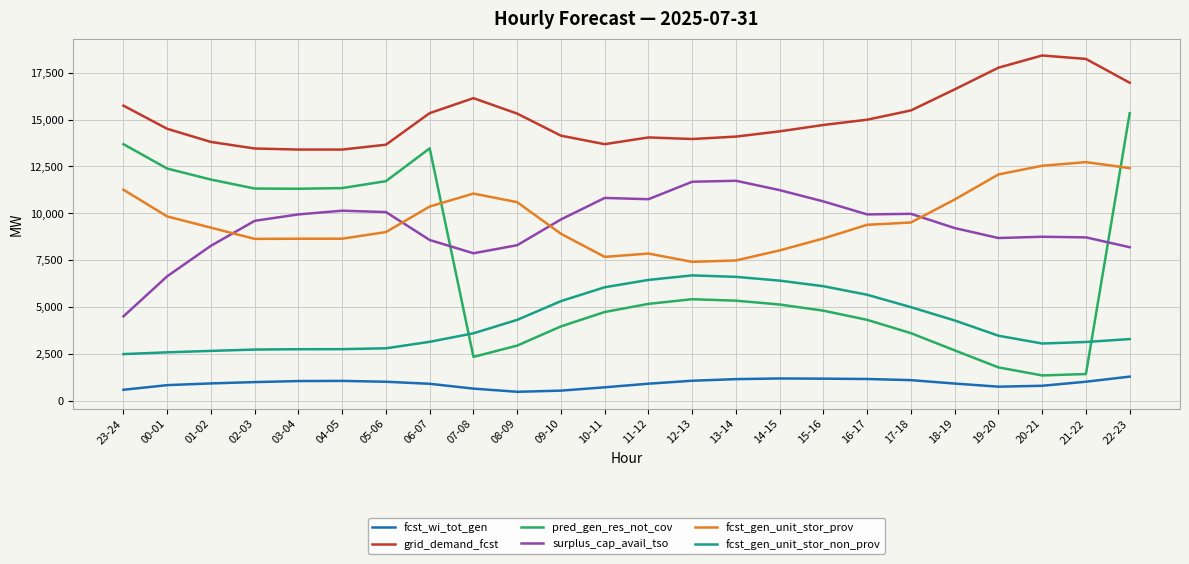

After their last crossing, which series has the higher values: fcst_gen_unit_stor_prov or pred_gen_res_not_cov?

pred_gen_res_not_cov